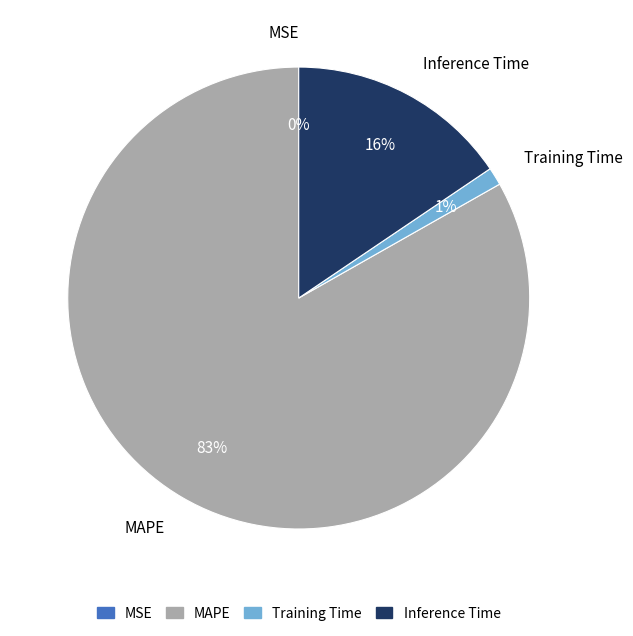

Which has a higher value, Training Time or MAPE?

MAPE